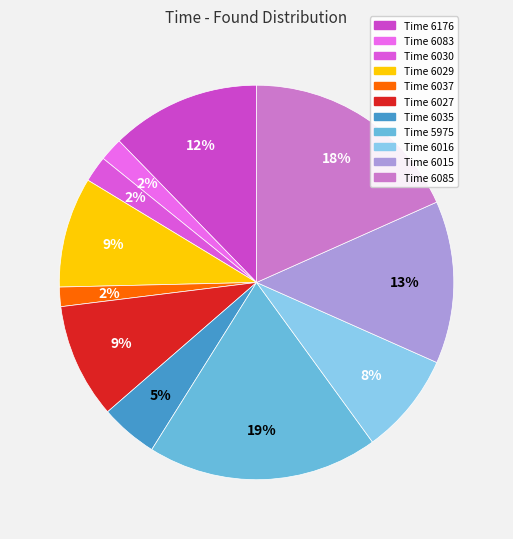

What is the smallest slice in the pie chart?

6037